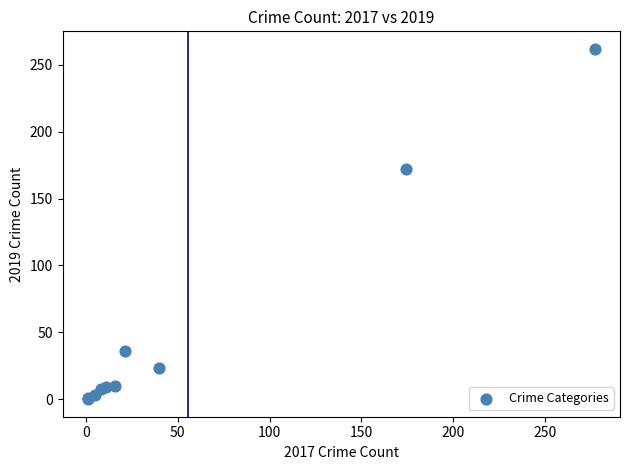

What Y value in the scatter plot is closest to 131?

172